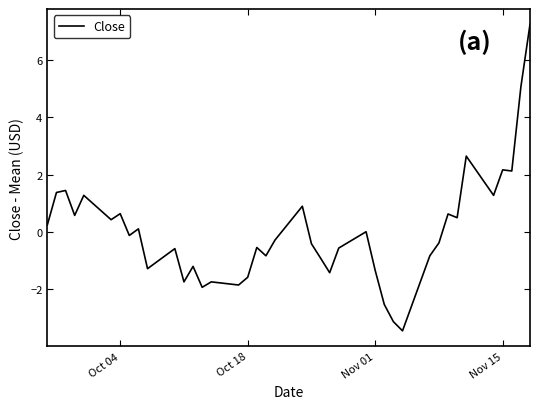

What is the greatest value displayed?

7.2